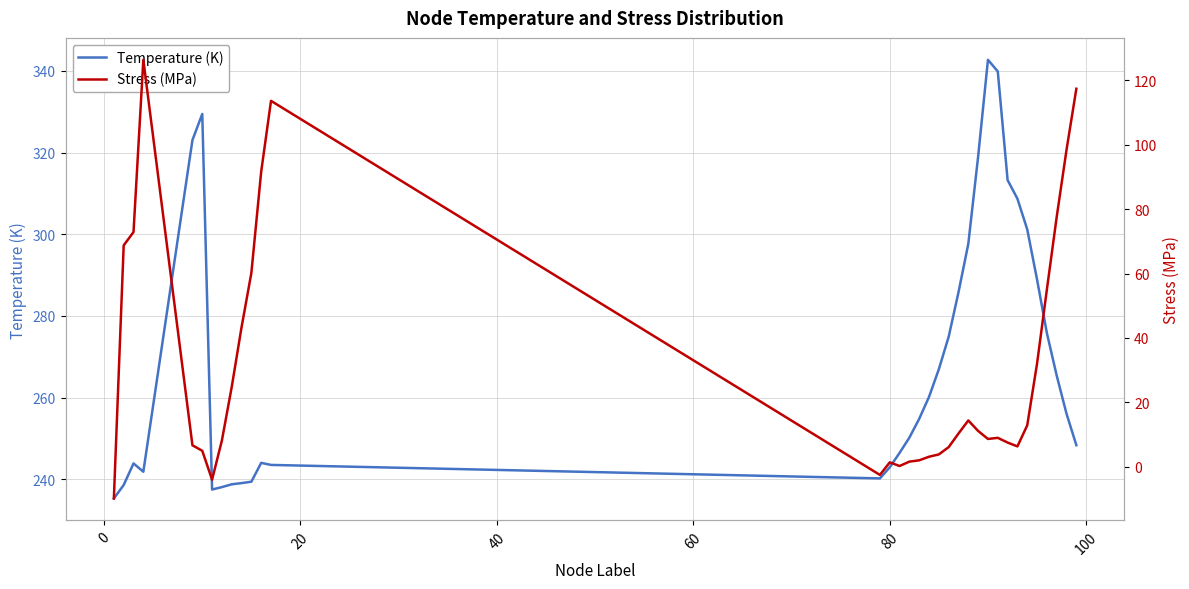

What is the difference between the second highest and second lowest values in the Temperature (K) series?

102.4